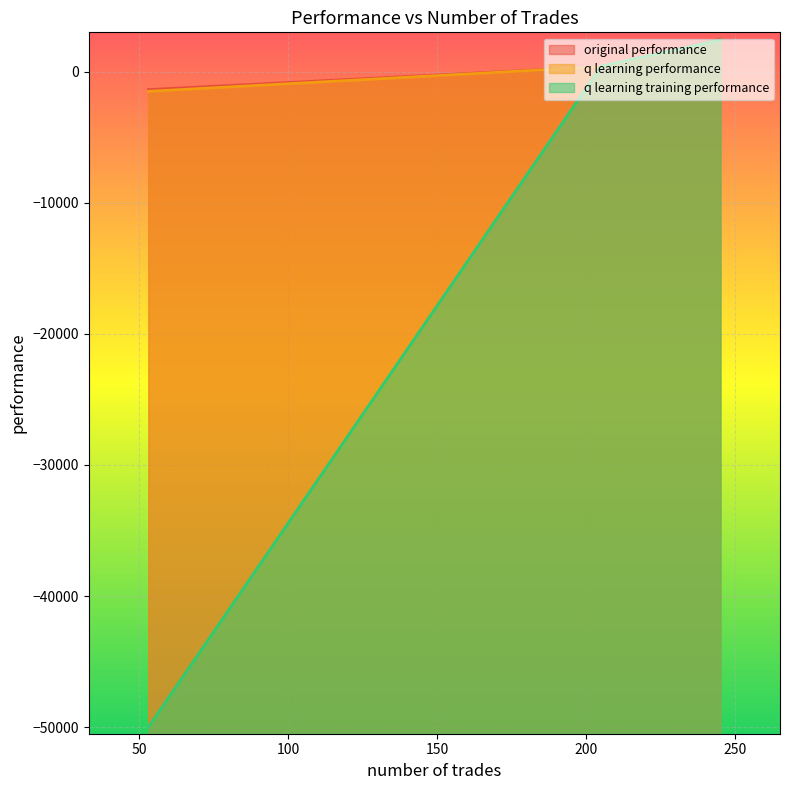

Does the chart display data point markers on the line(s)?

No